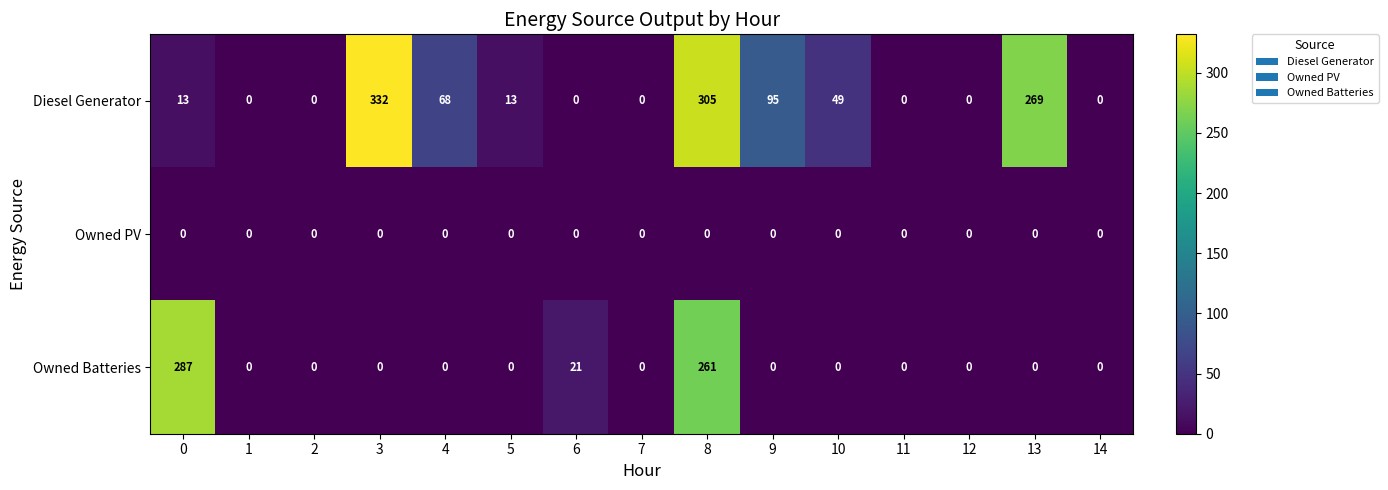

Rank the series by their maximum value, from highest to lowest.

Diesel Generator, Owned Batteries, Owned PV